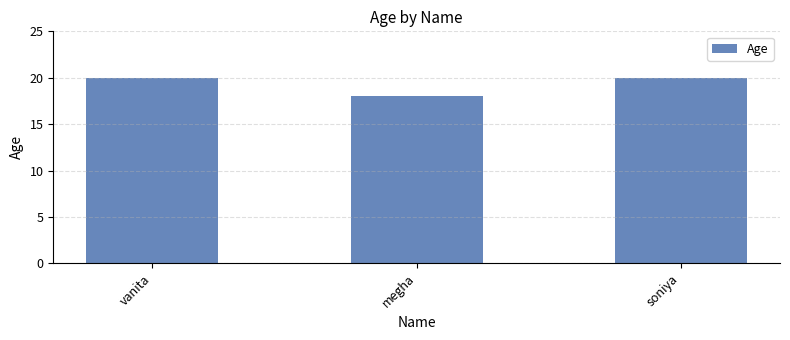

The chart shows a value of 34 at soniya. True or false?

False